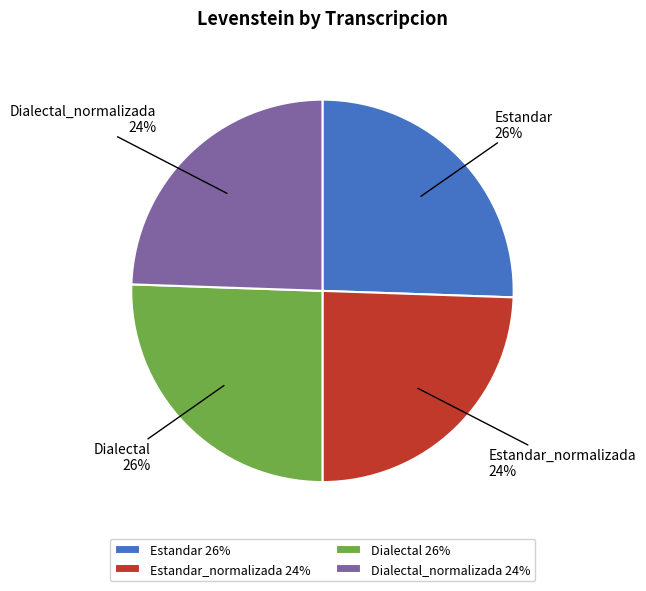

Combined, do Dialectal and Estandar account for over 50%?

Yes